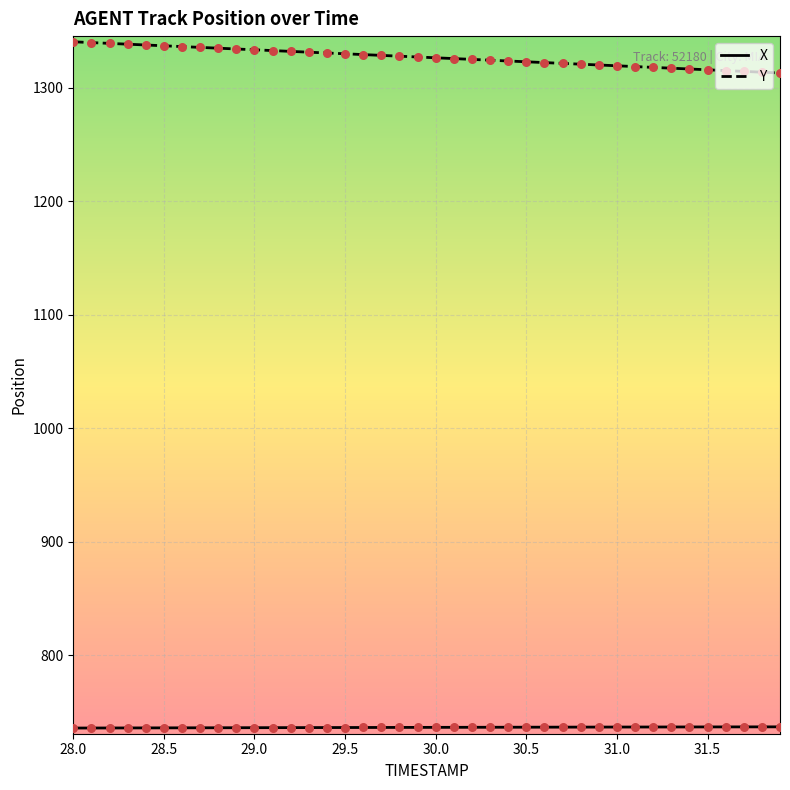

What is the minimum value shown in the chart?

735.9